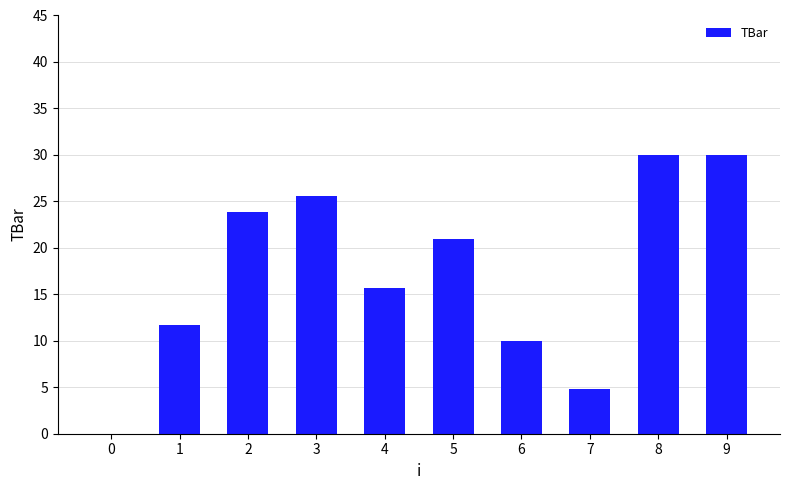

What is the difference between the values at 0 and 6?

10.0